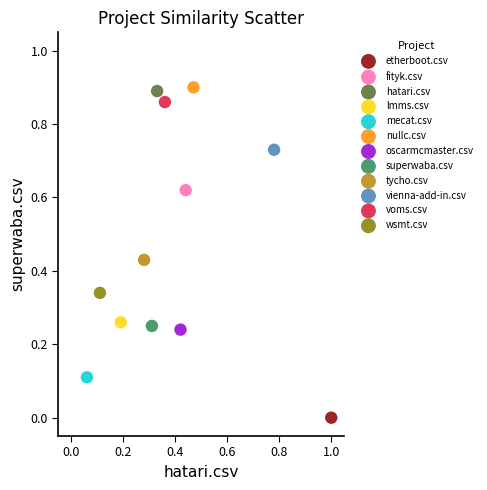

What are all the series names shown in the legend?

etherboot.csv, fityk.csv, hatari.csv, lmms.csv, mecat.csv, nullc.csv, oscarmcmaster.csv, superwaba.csv, tycho.csv, vienna-add-in.csv, voms.csv, wsmt.csv